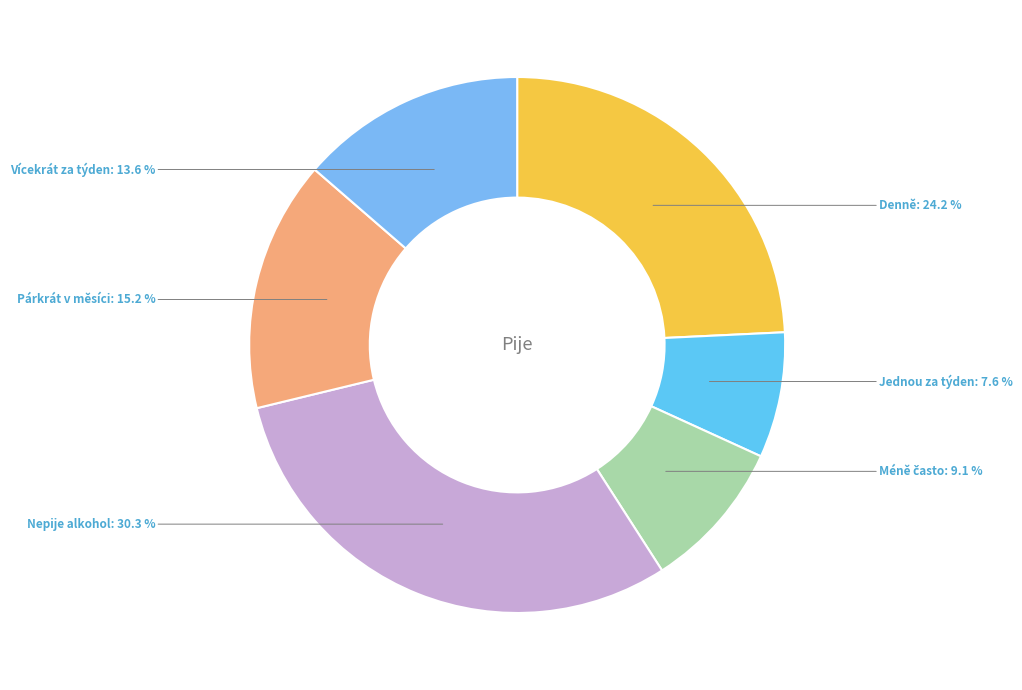

Does Párkrát v měsíci account for over 50% of the chart?

No